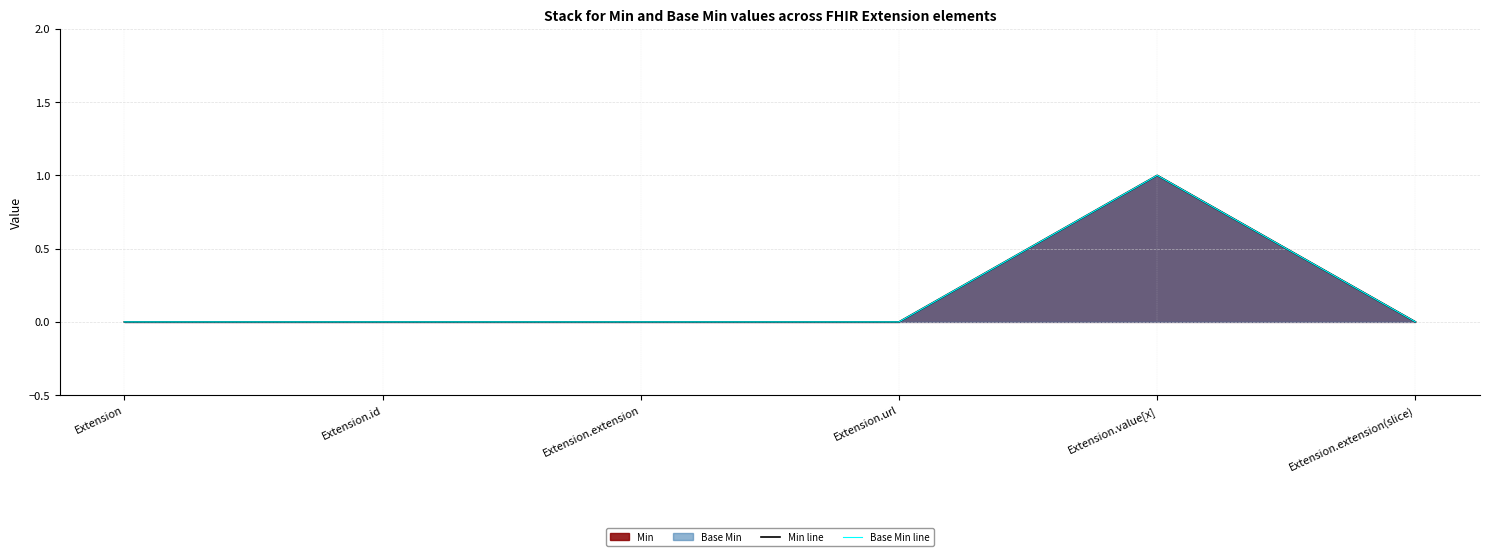

What is the label of the 3rd point from the right?

Extension.url